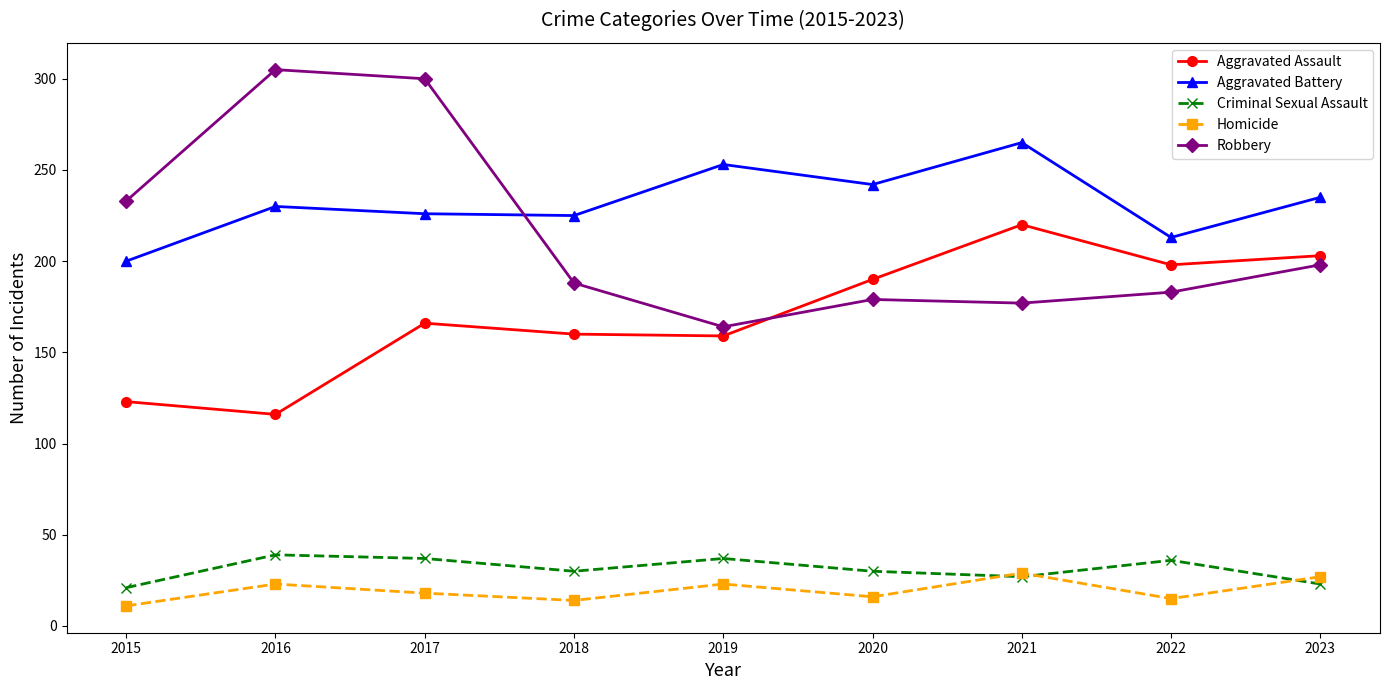

Does the chart have visible grid lines?

No